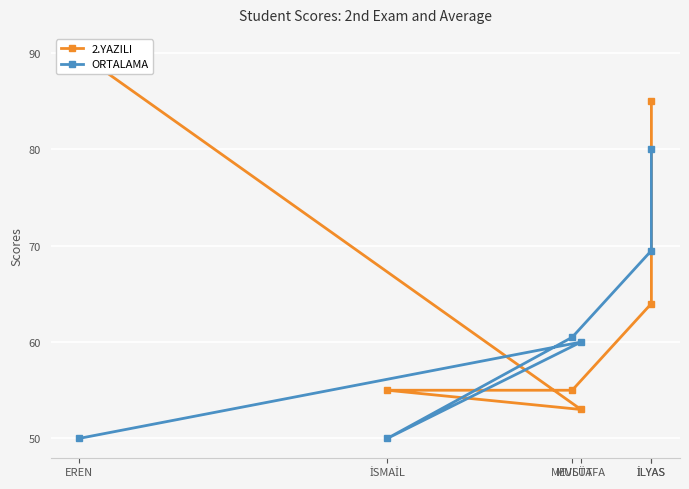

Reading left to right, what are all the values shown in this chart?

2.YAZILI: 90.0	53.0	55.0	55.0	64.0	85.0
ORTALAMA: 50.0	60.0	50.0	60.5	69.5	80.0